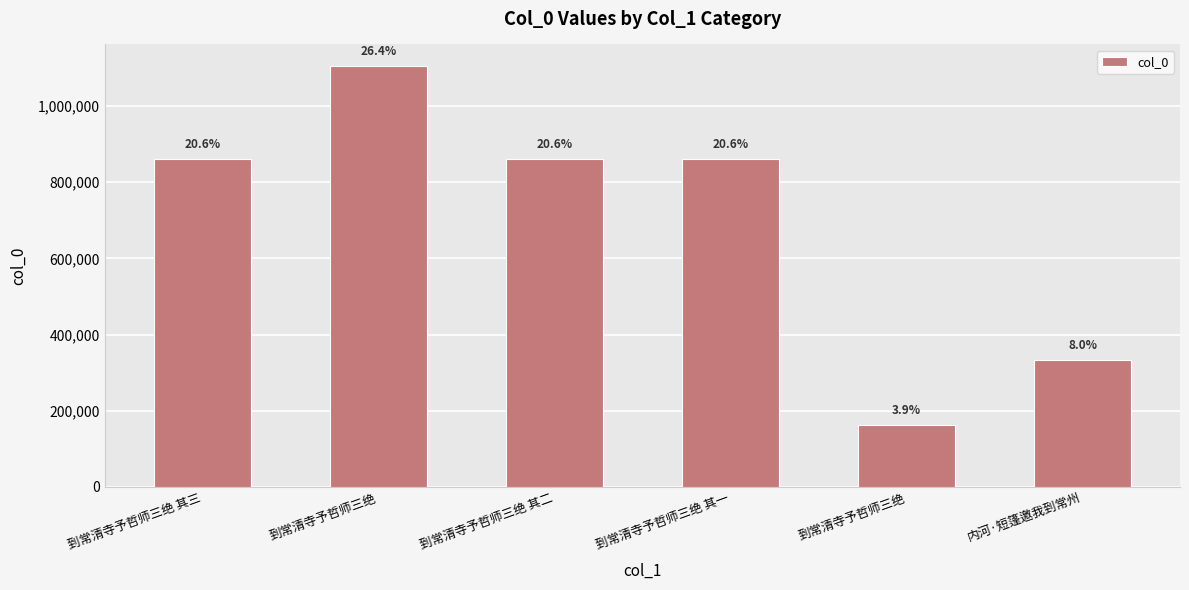

Reading left to right, extract all data points from this chart.

到常清寺予哲师三绝 其三=861059	到常清寺予哲师三绝=1106465	到常清寺予哲师三绝 其二=861057	到常清寺予哲师三绝 其一=861058	到常清寺予哲师三绝=161557	内河·短篷邀我到常州=333691